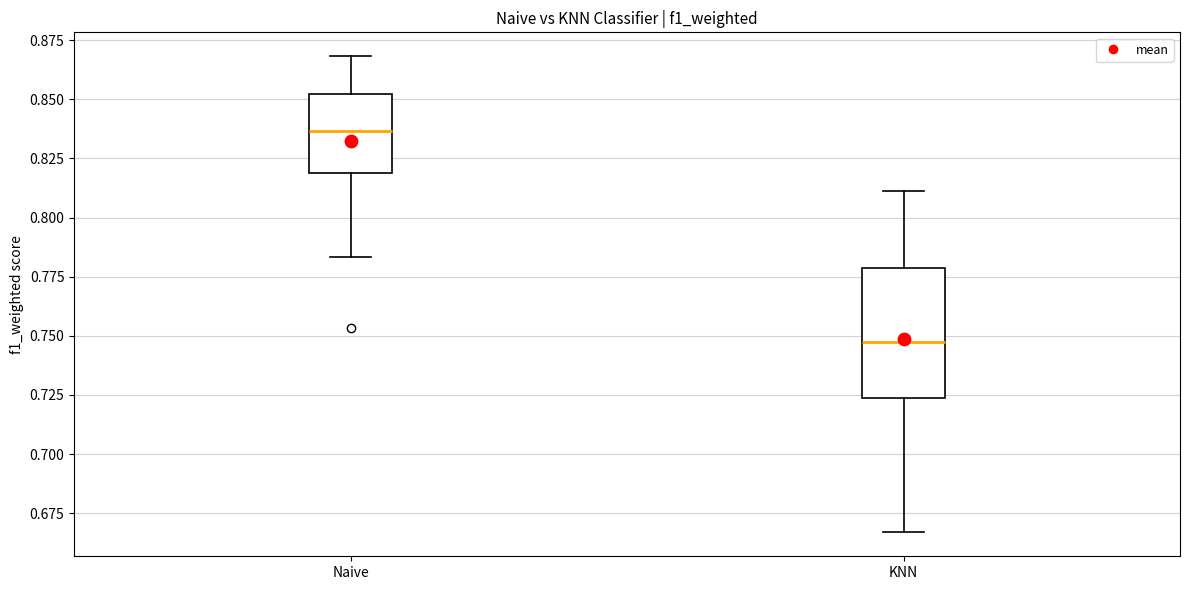

Reading left to right, transcribe this box plot: for each box, give where its median line is, the range the box spans, and where its two whiskers end, as read against the y-axis. The values are not printed on the chart, so give them approximately, as read against the axis.

Naive: median 0.835, box 0.820 to 0.850, whiskers 0.785 to 0.870
KNN: median 0.750, box 0.725 to 0.780, whiskers 0.665 to 0.810